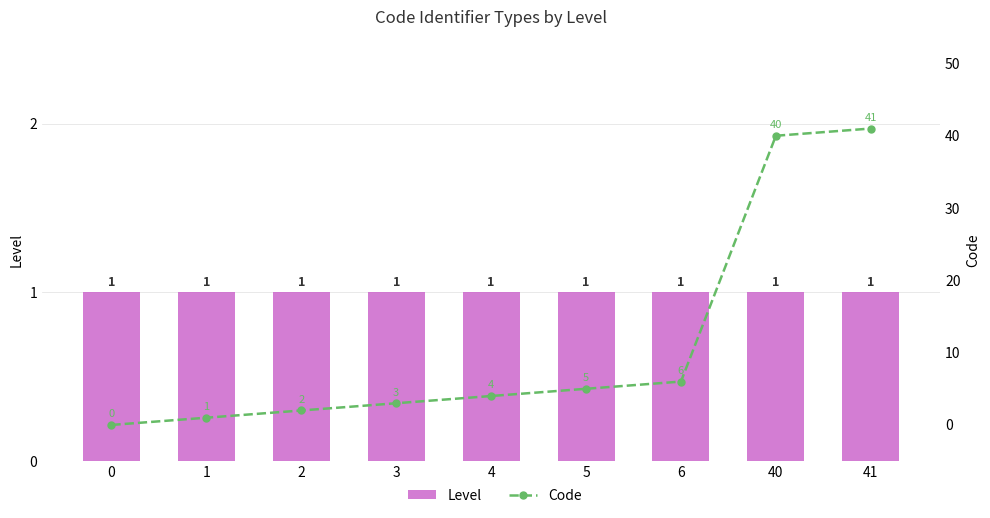

Are the bars horizontal?

No